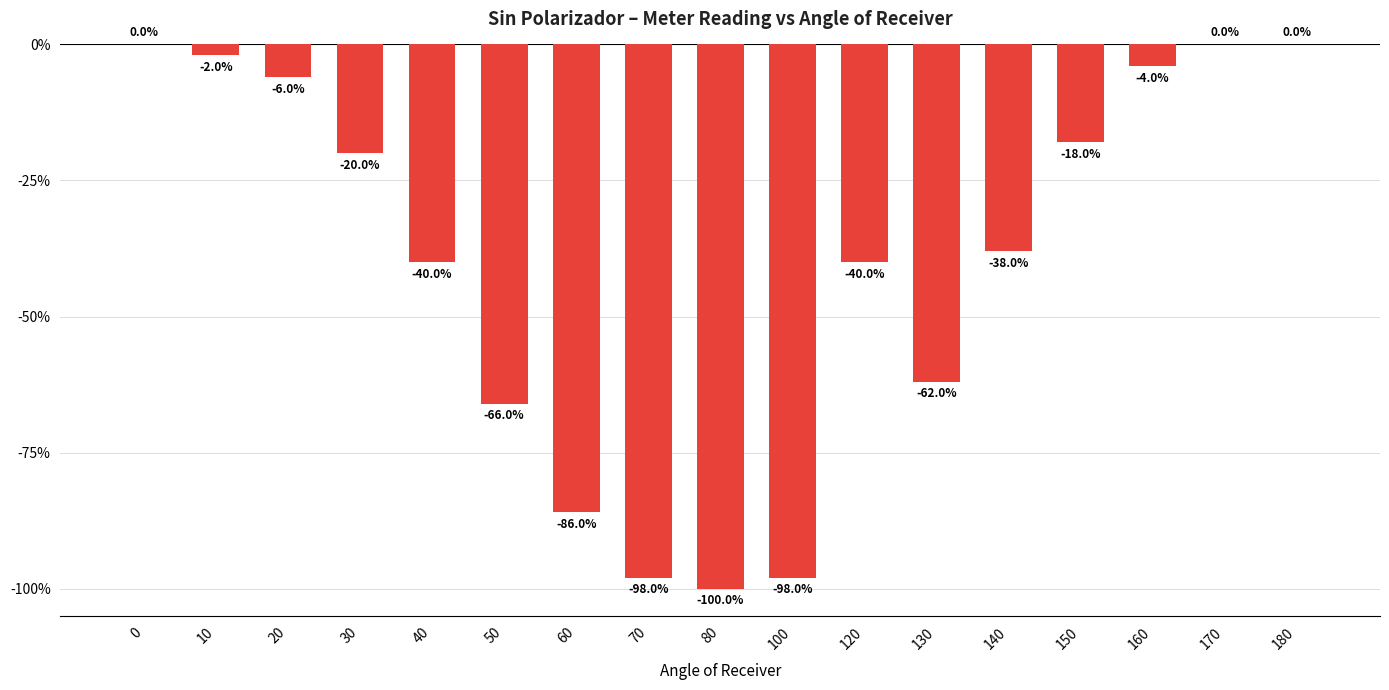

Which has a higher value, 170 or 20?

170